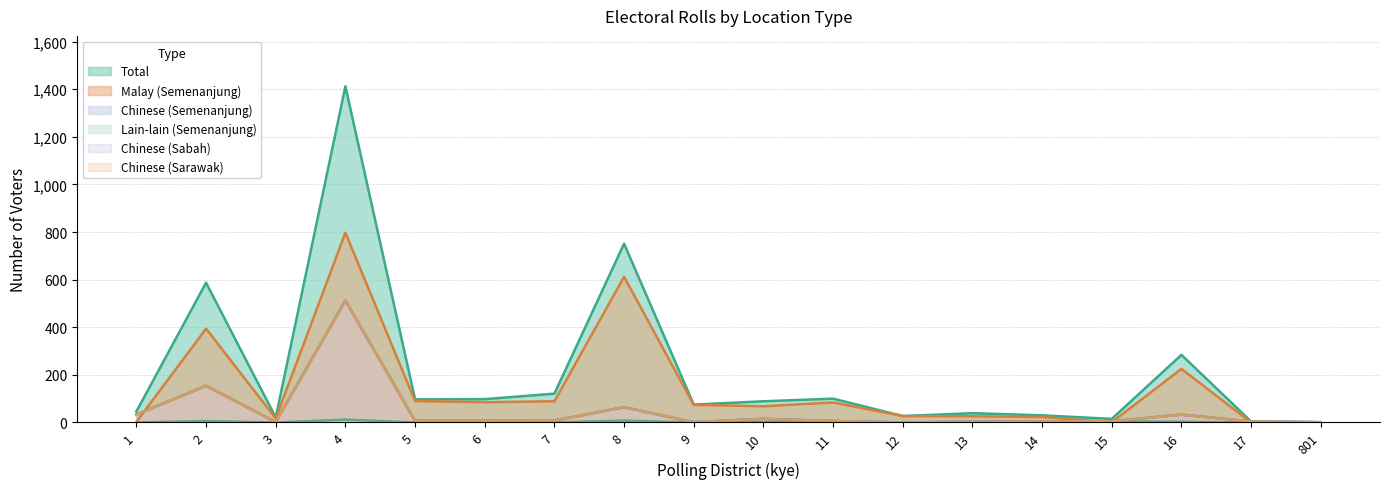

True or false: C_semenanjung has a value of 33 at 1.

True